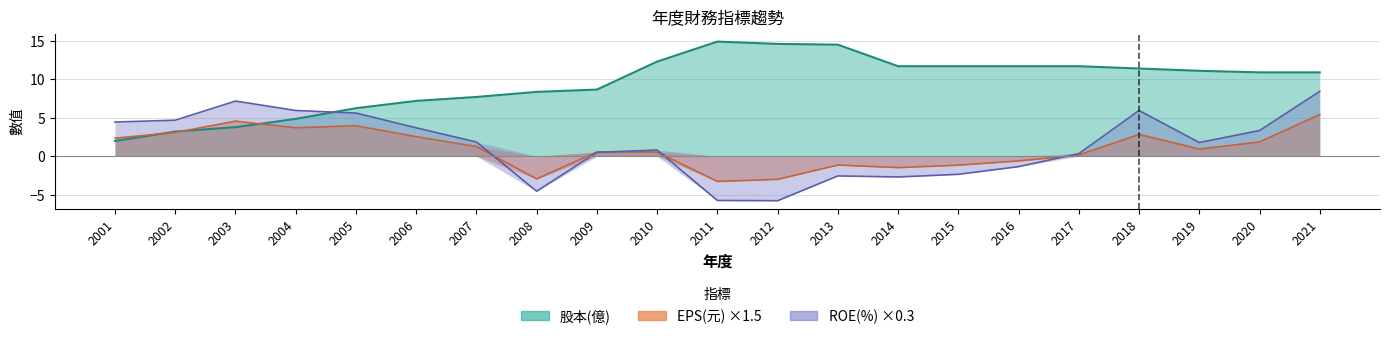

What is the value of the 股本(億) point at the 3rd from the left?

3.8